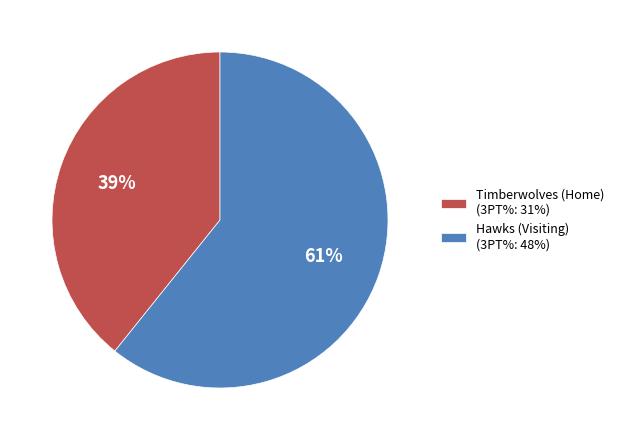

To the nearest percent, what is the combined percentage of Timberwolves (Home) and Hawks (Visiting)?

100%